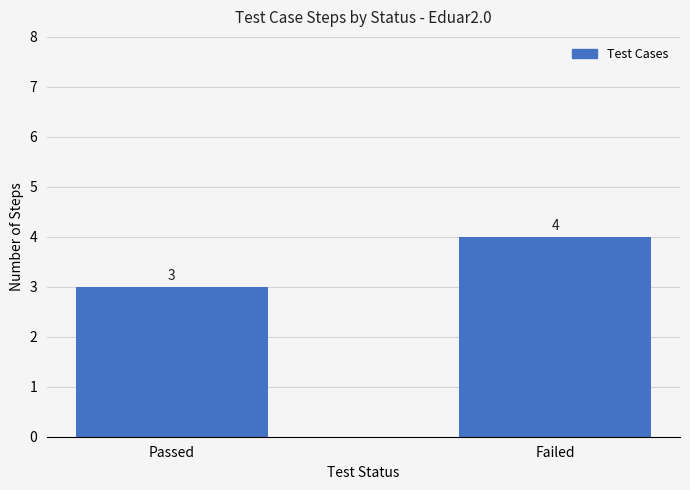

What is the value of the 1st bar from the left?

3